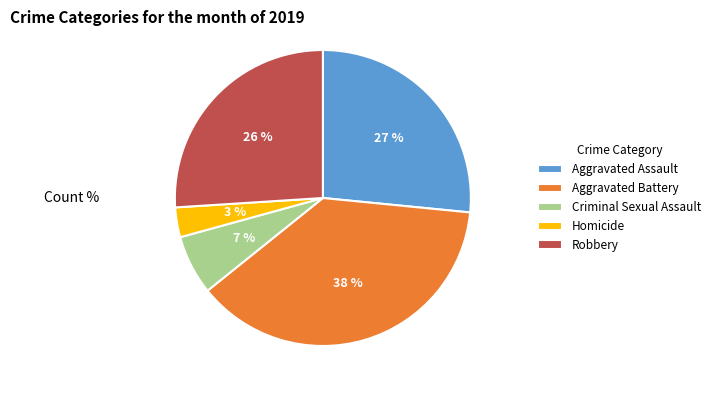

What is the ratio of the value at Homicide to the value at Robbery?

0.1